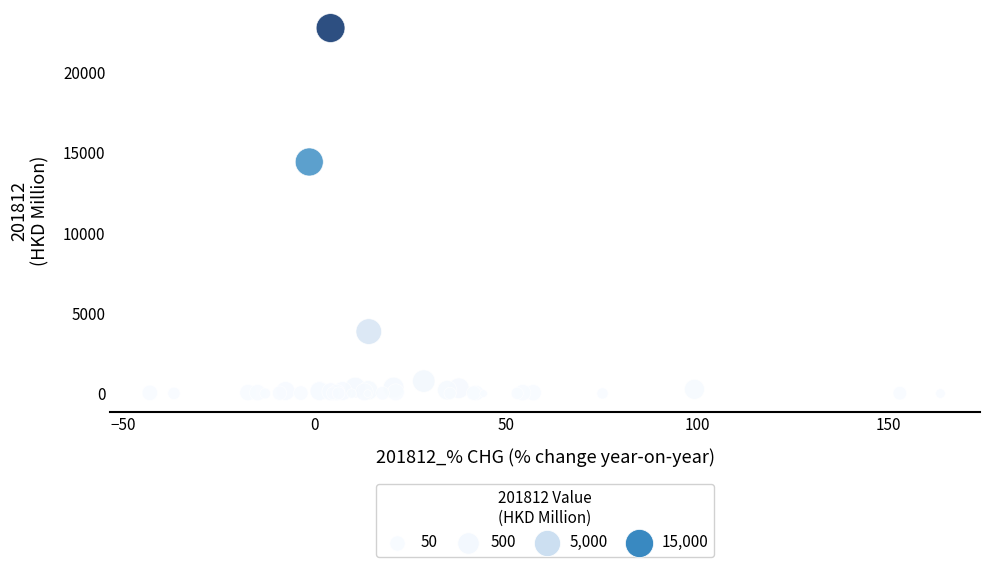

What Y value in the scatter plot is closest to 11386?

14426.8